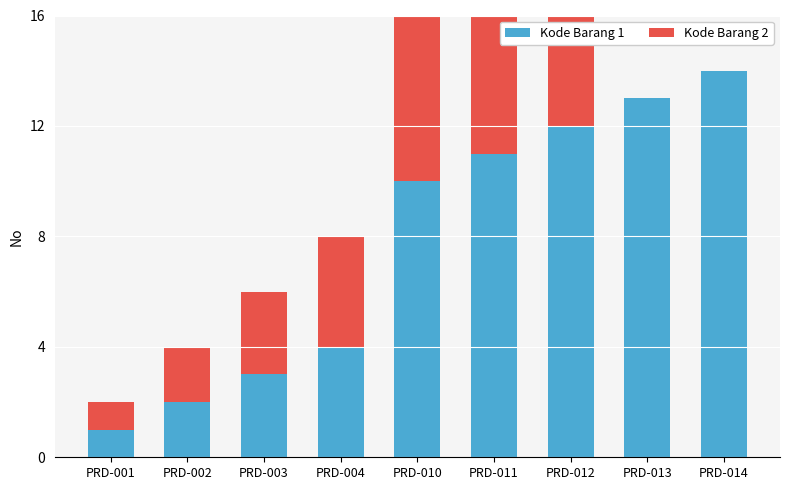

How many values in the Kode Barang 1 series are below 10?

4